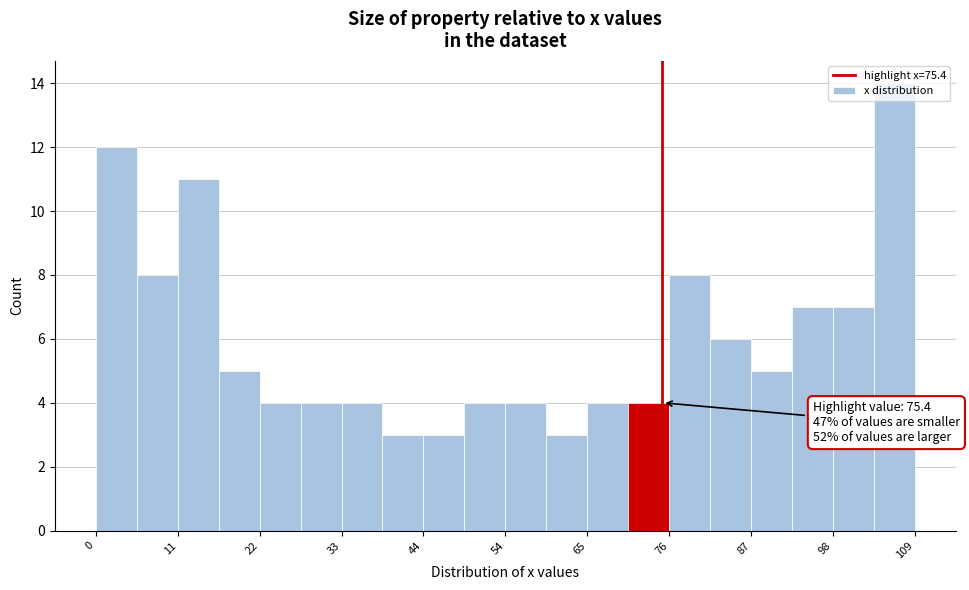

Around what value on the x-axis is the tallest bar? Give the approximate position of its centre, as read against the axis.

106